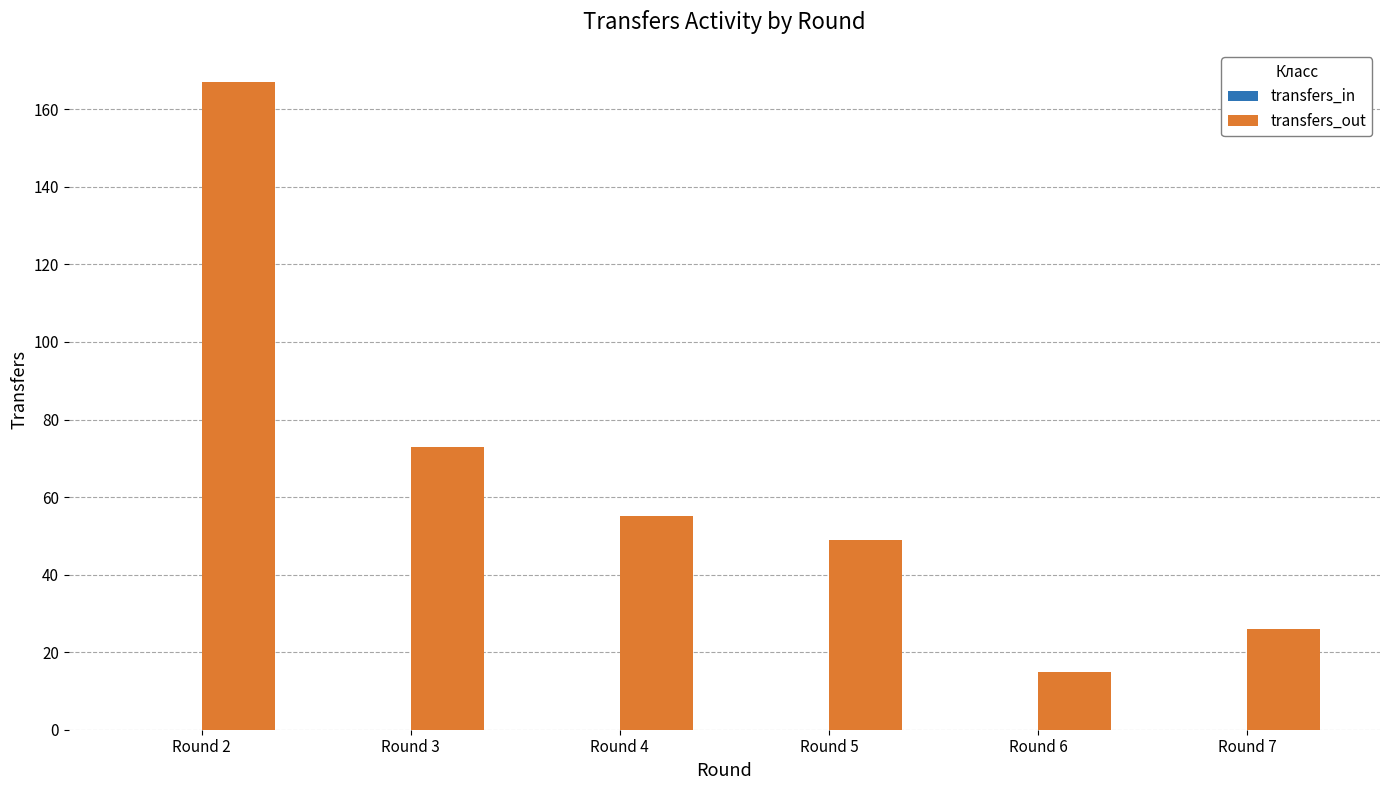

List the labels in order of value, smallest first.

Round 6, Round 7, Round 5, Round 4, Round 3, Round 2